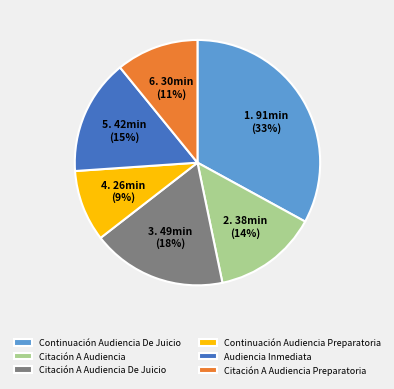

To the nearest percent, what is the difference between the largest and smallest slice percentages?

24%